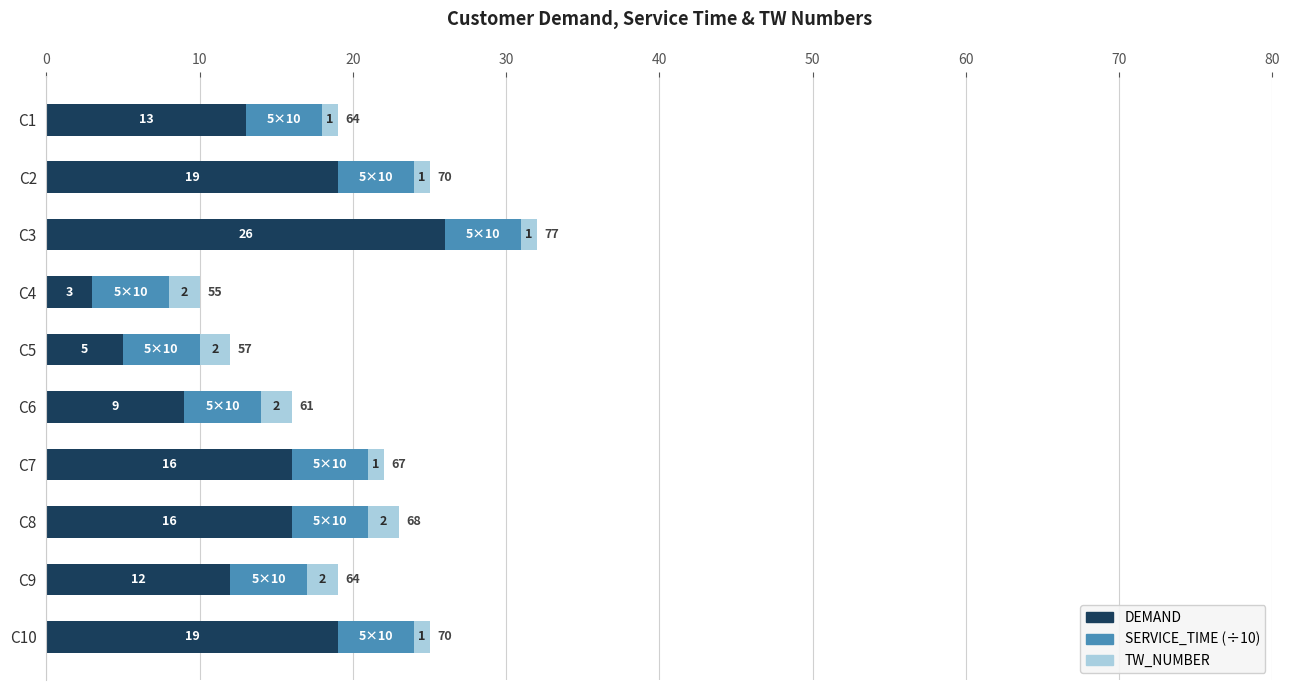

At which label is DEMAND closest to 14?

C1